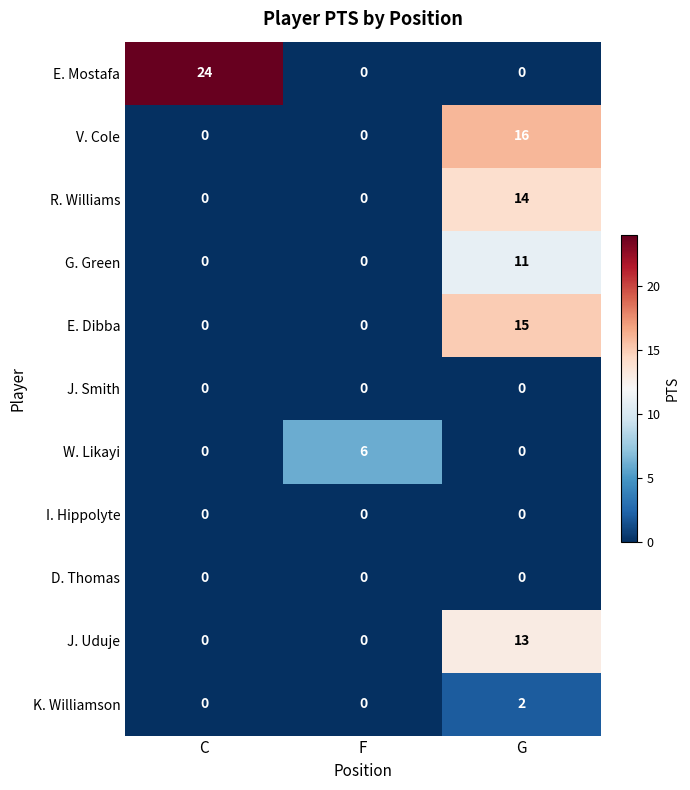

How many categories are shown in the chart?

3